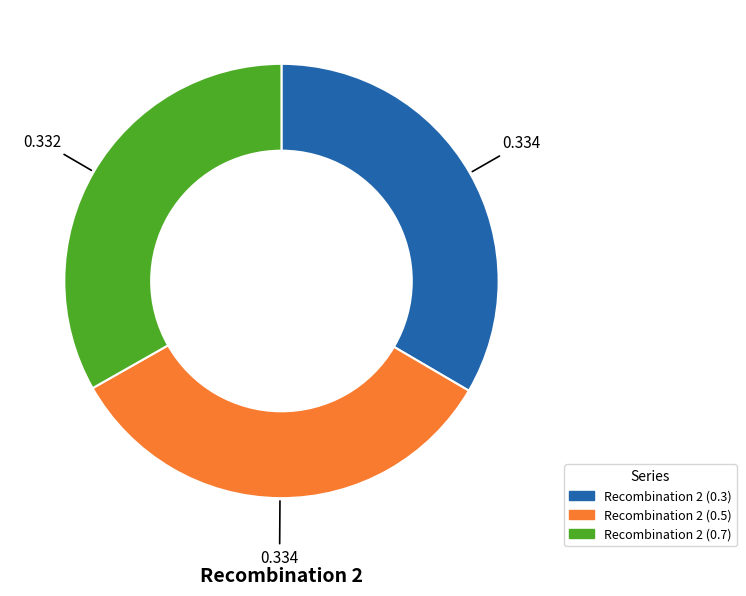

Does any single category account for the majority?

No